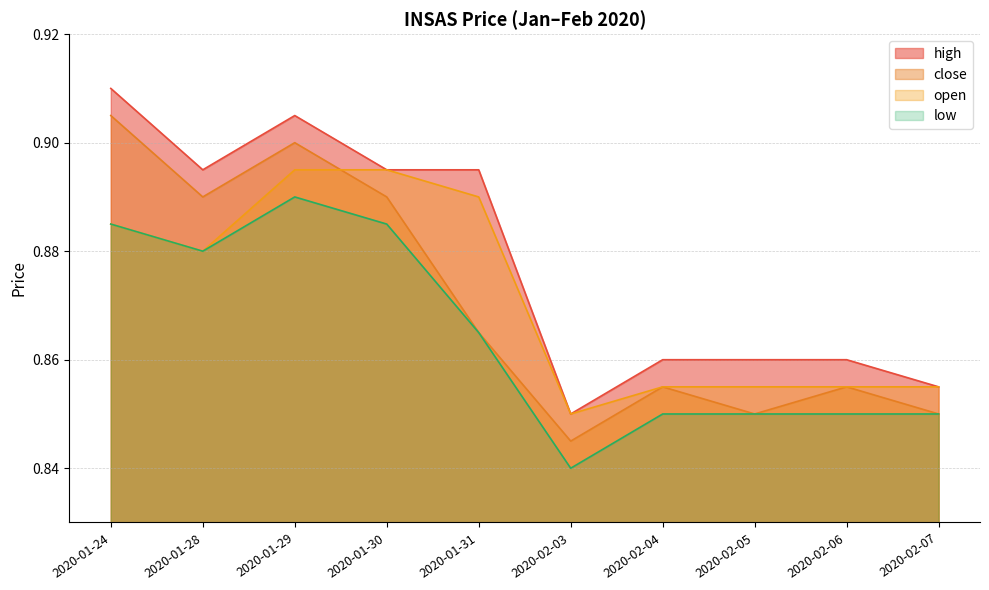

Where is close nearest to the value 0?

2020-02-03